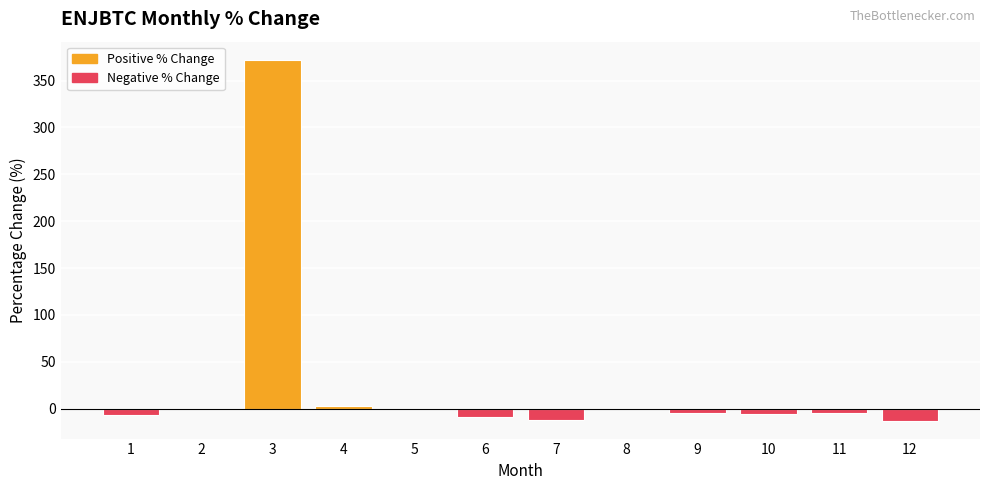

What is the sum of all values?

318.8